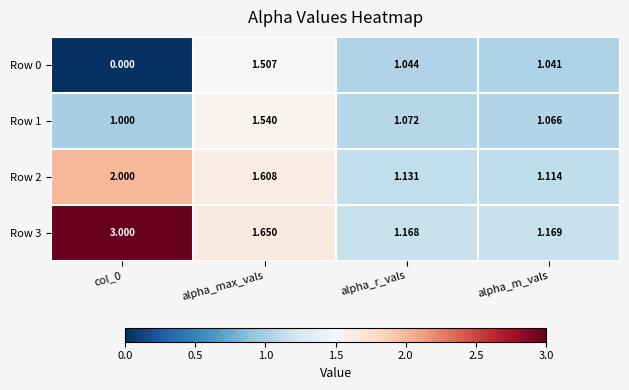

Which series has the widest spread of values?

Row 3